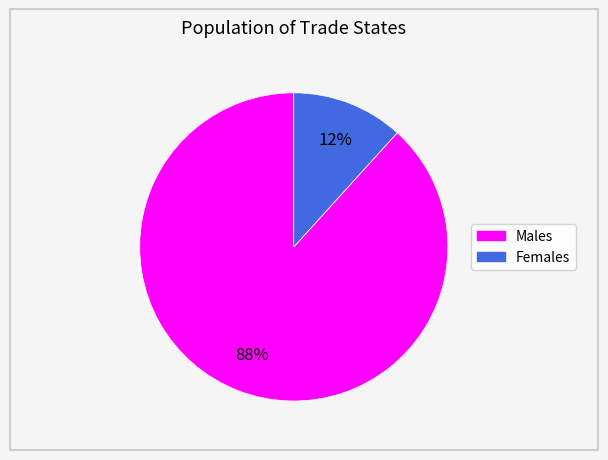

To the nearest percent, what is the average slice percentage?

50%